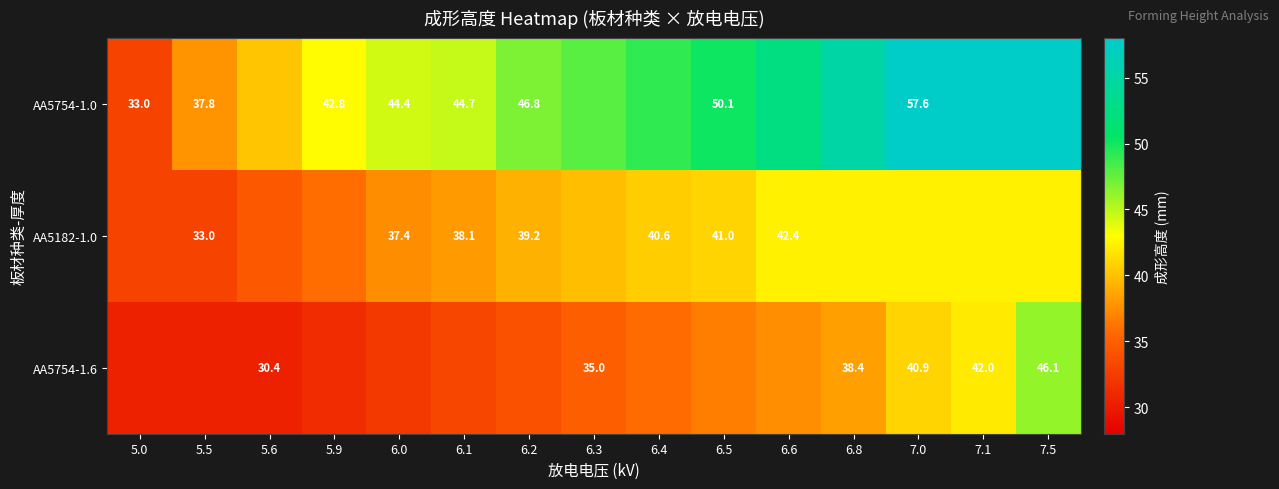

List the series in order of their peak value, lowest first.

AA5182-1.0, AA5754-1.6, AA5754-1.0